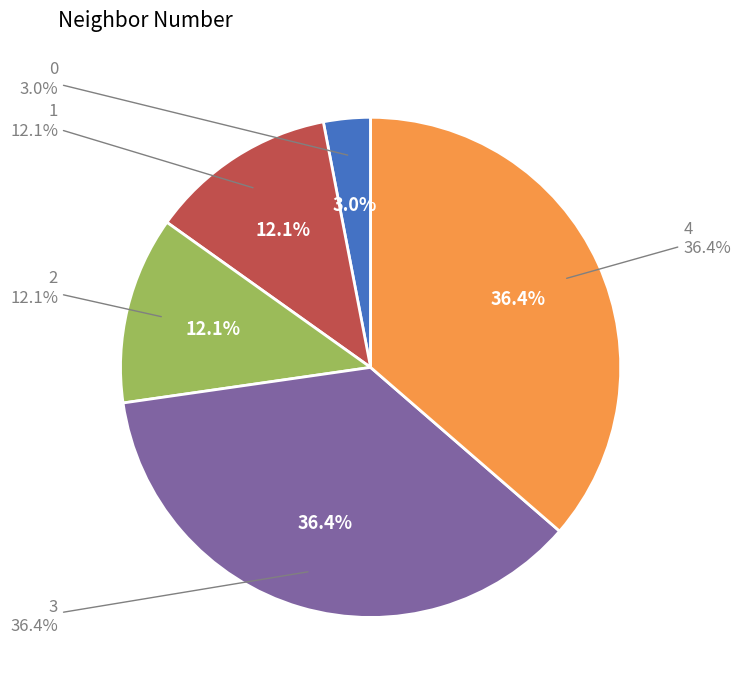

Is it true that 1 is 3% of the pie?

False